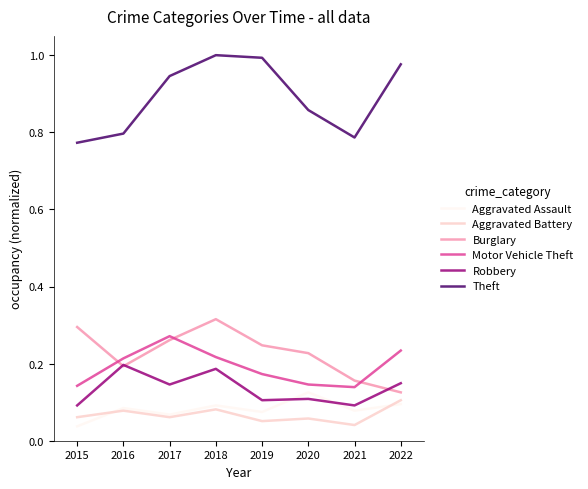

Is the value of Theft at 2020 greater than the value of Aggravated Assault at 2016?

Yes